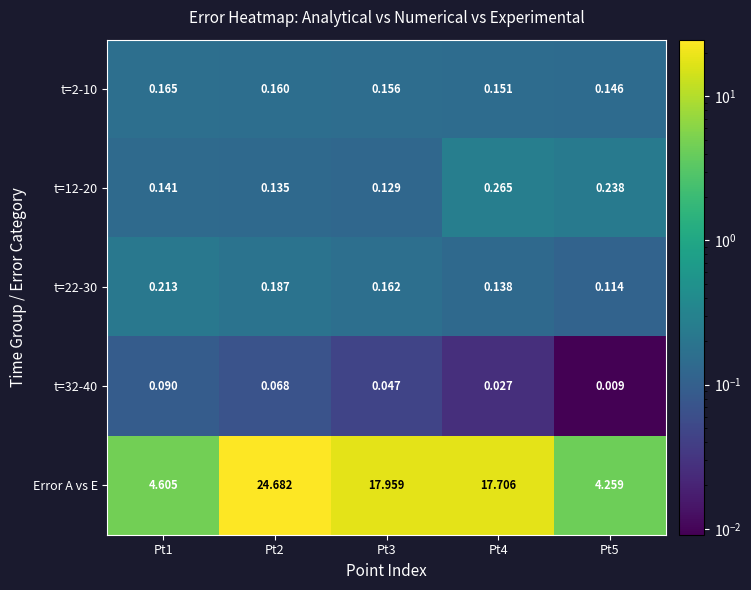

What is the difference between the highest and lowest values at Pt4?

17.7